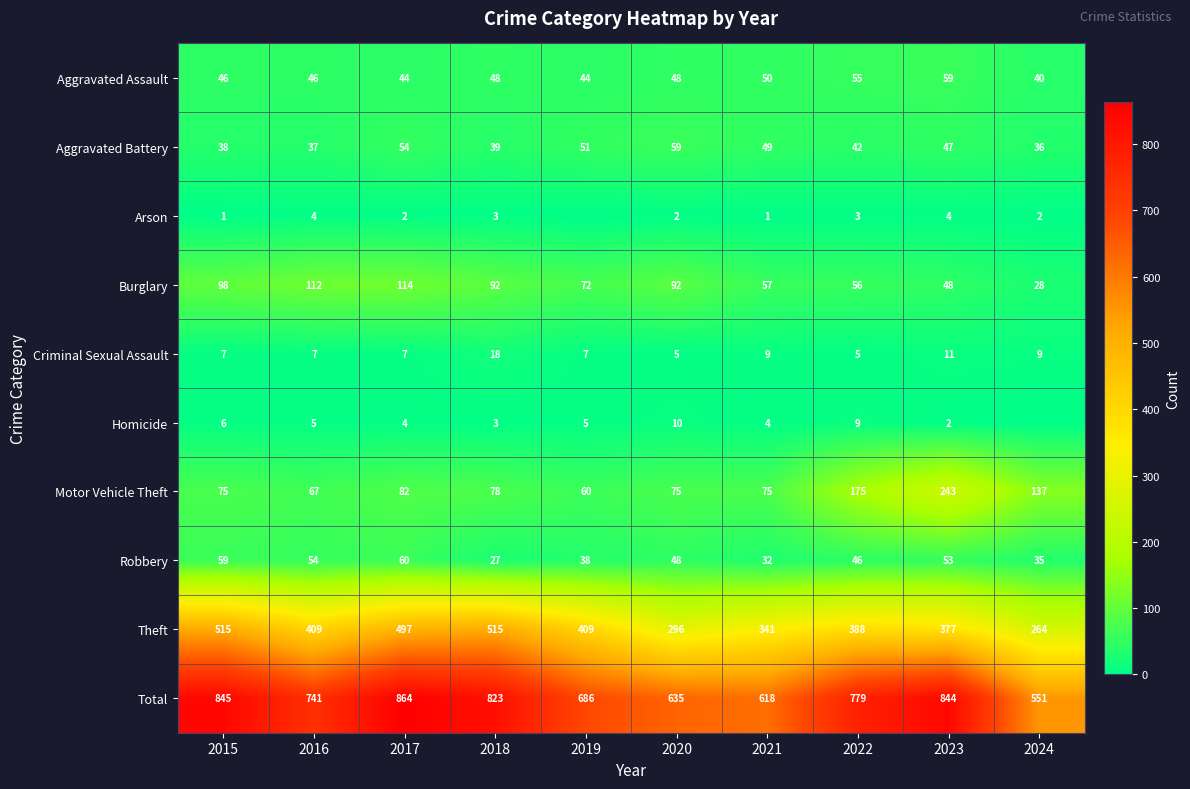

The Total series shows 368 at 2022. True or false?

False